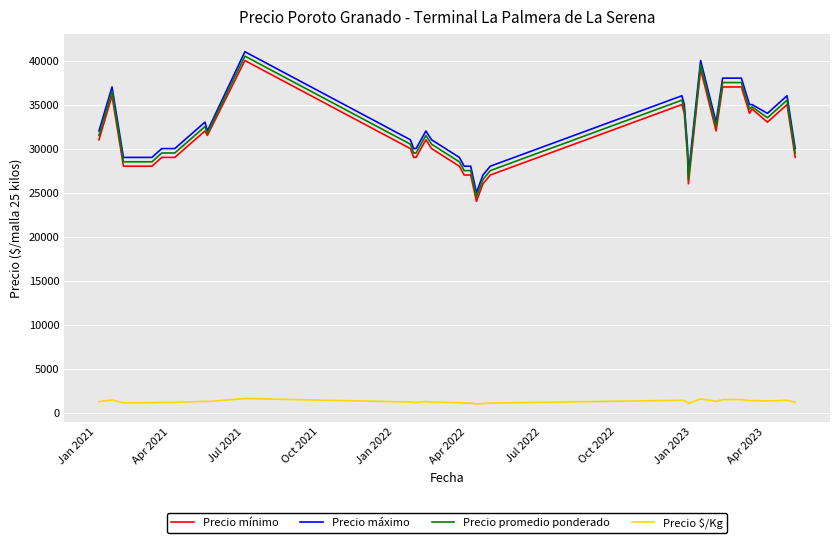

Where does the Precio máximo series first go above 30000?

Jan 2021